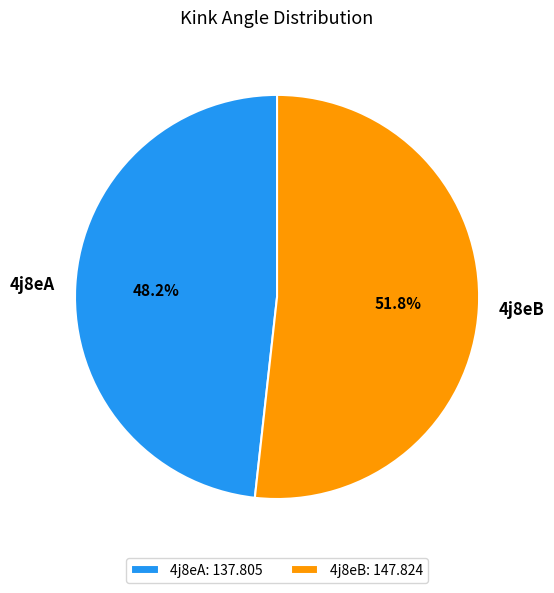

Is it true that 4j8eA is 60% of the pie?

False